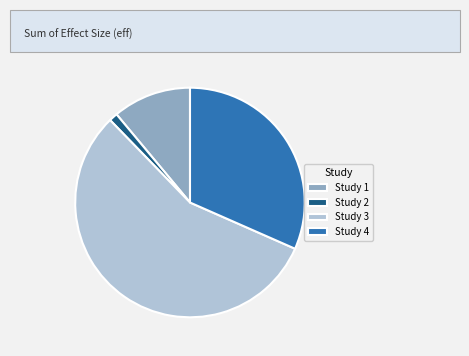

Rank the categories by value from highest to lowest.

Study 3, Study 4, Study 1, Study 2